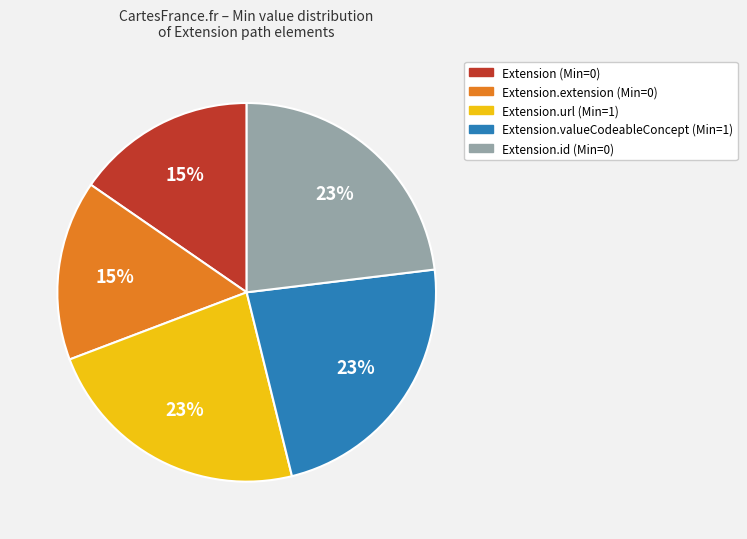

Does any single category account for the majority?

No